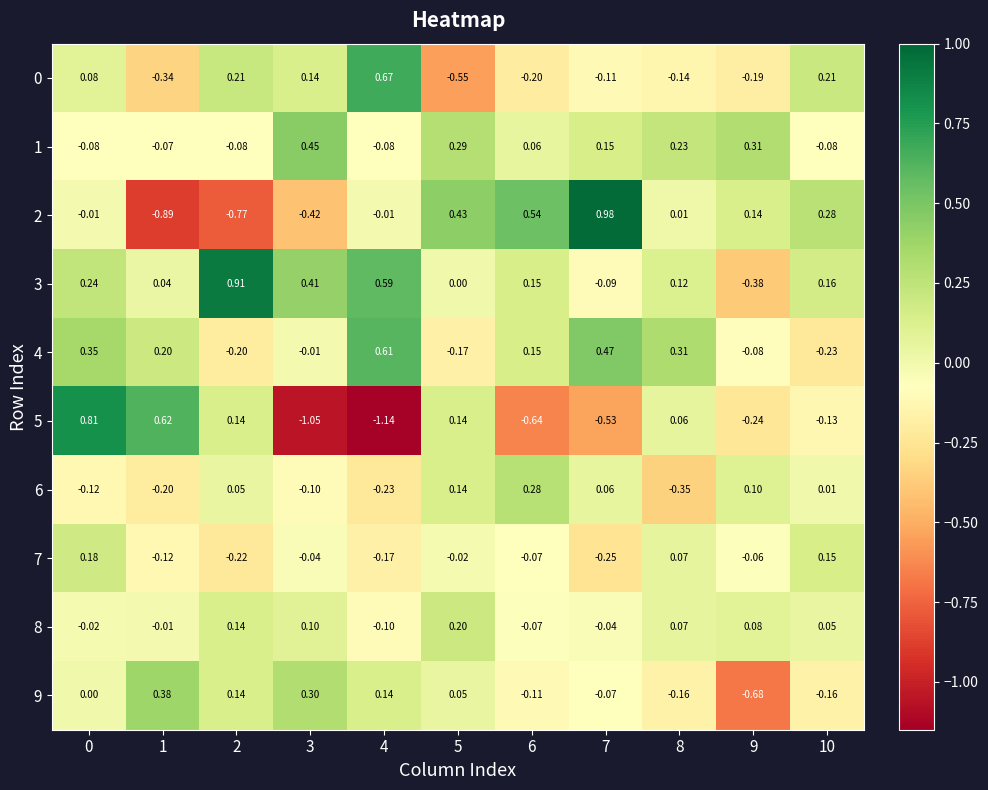

Is the value of 8 at 9 greater than the value of 4 at 3?

Yes